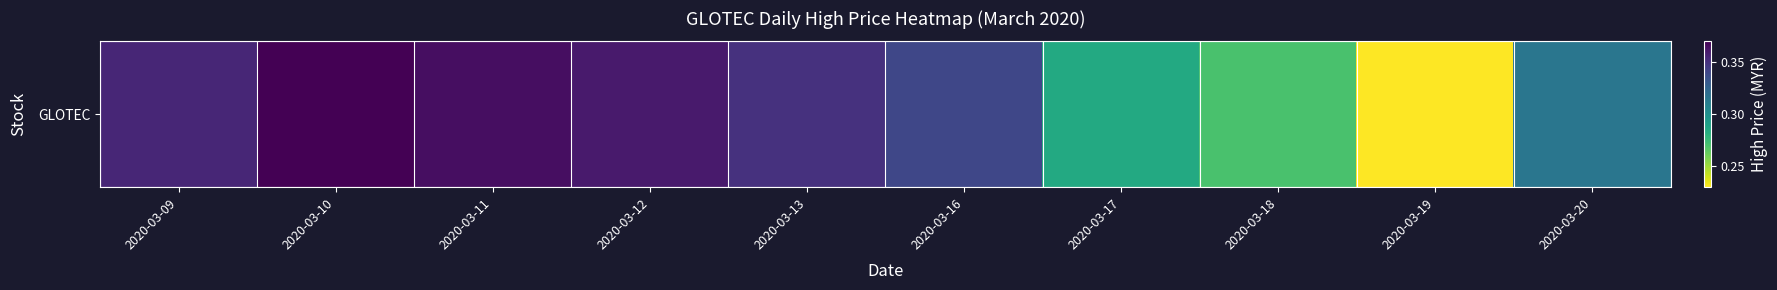

What is the average value?

0.3